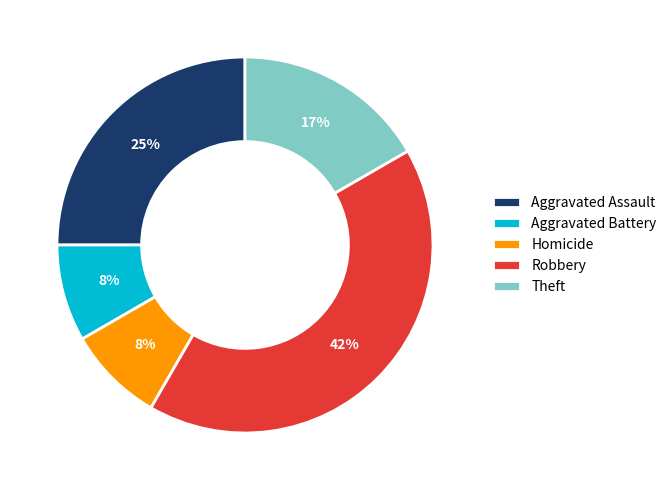

Count the number of slices in the pie.

5